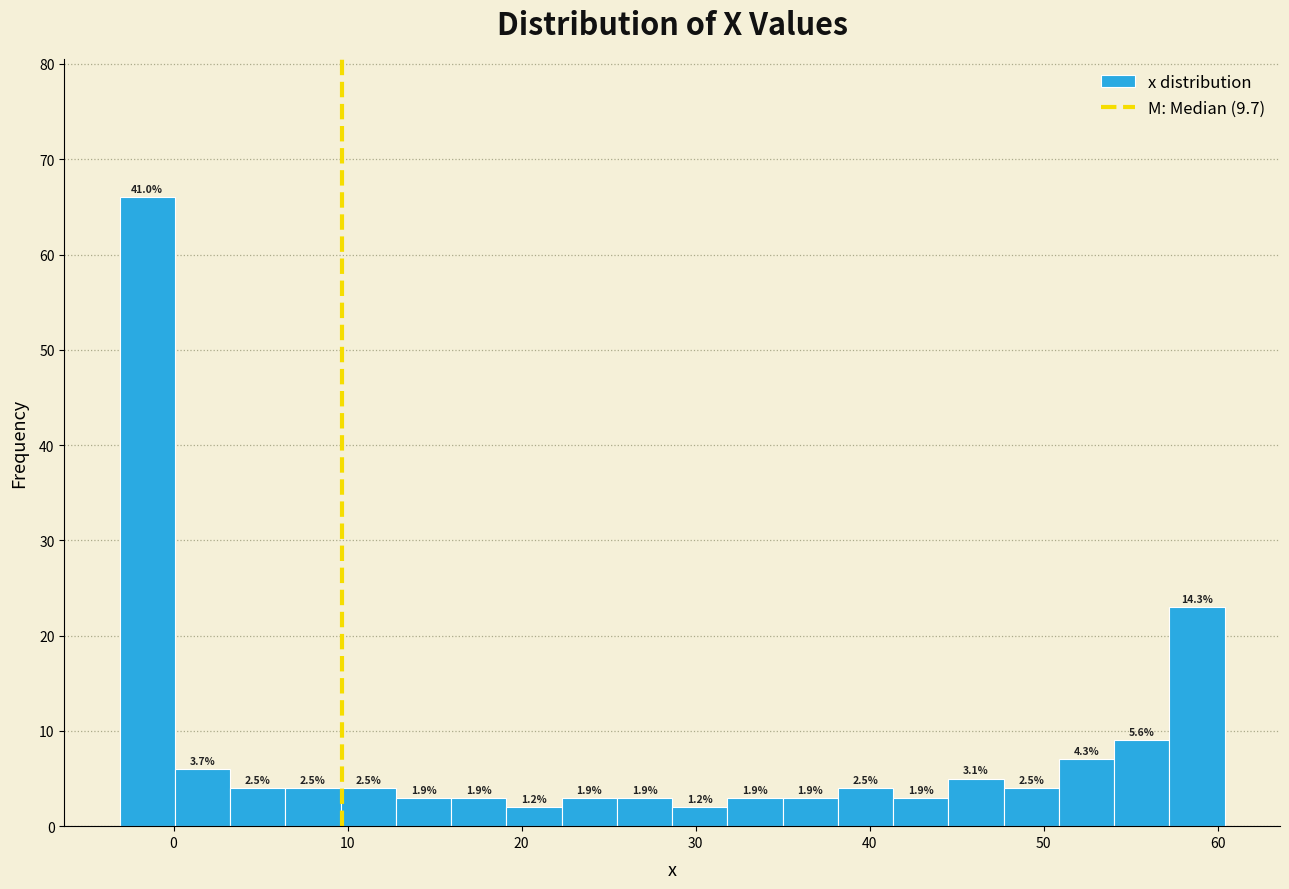

Read against the x-axis, roughly where is the centre of the tallest bar?

-2